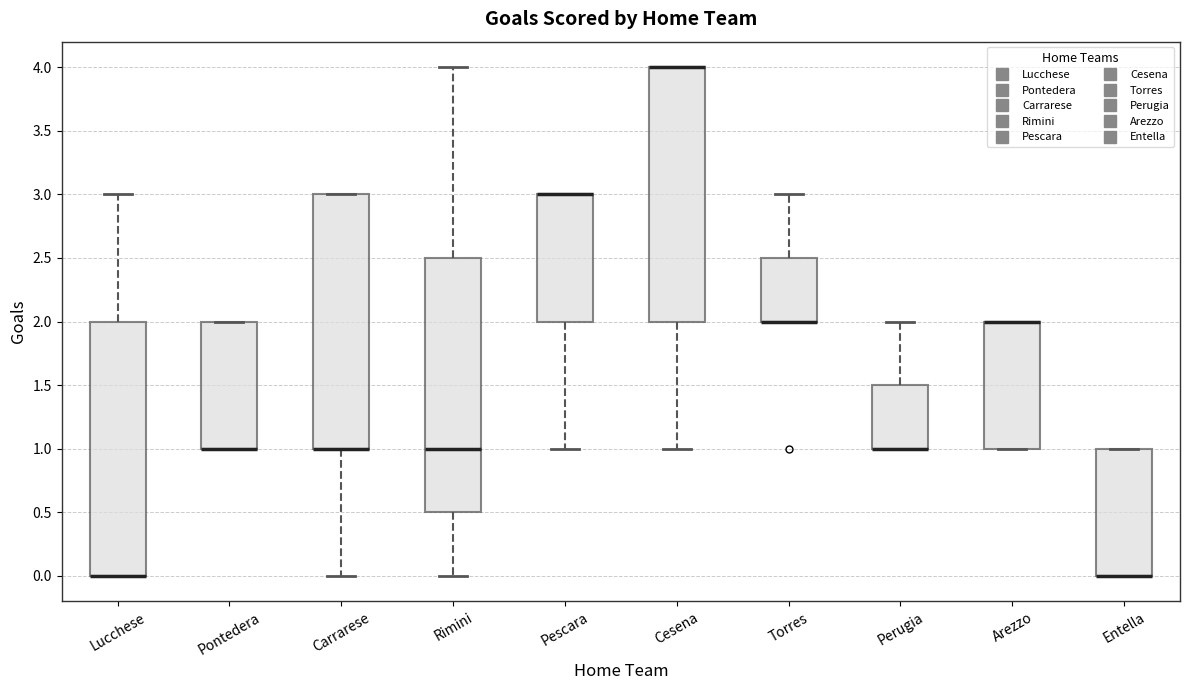

Reading left to right, read every box against the y-axis: the position of its median line, the range the box covers, and the ends of its whiskers. The values are not printed on the chart, so give them approximately, as read against the axis.

Lucchese: median 0.0 (drawn on the box's lower edge), box 0.0 to 2.0, whiskers 0.0 to 3.0
Pontedera: median 1.0 (drawn on the box's lower edge), box 1.0 to 2.0, whiskers 1.0 to 2.0
Carrarese: median 1.0 (drawn on the box's lower edge), box 1.0 to 3.0, whiskers 0.0 to 3.0
Rimini: median 1.0, box 0.5 to 2.5, whiskers 0.0 to 4.0
Pescara: median 3.0 (drawn on the box's upper edge), box 2.0 to 3.0, whiskers 1.0 to 3.0
Cesena: median 4.0 (drawn on the box's upper edge), box 2.0 to 4.0, whiskers 1.0 to 4.0
Torres: median 2.0 (drawn on the box's lower edge), box 2.0 to 2.5, whiskers 2.0 to 3.0
Perugia: median 1.0 (drawn on the box's lower edge), box 1.0 to 1.5, whiskers 1.0 to 2.0
Arezzo: median 2.0 (drawn on the box's upper edge), box 1.0 to 2.0, whiskers 1.0 to 2.0
Entella: median 0.0 (drawn on the box's lower edge), box 0.0 to 1.0, whiskers 0.0 to 1.0